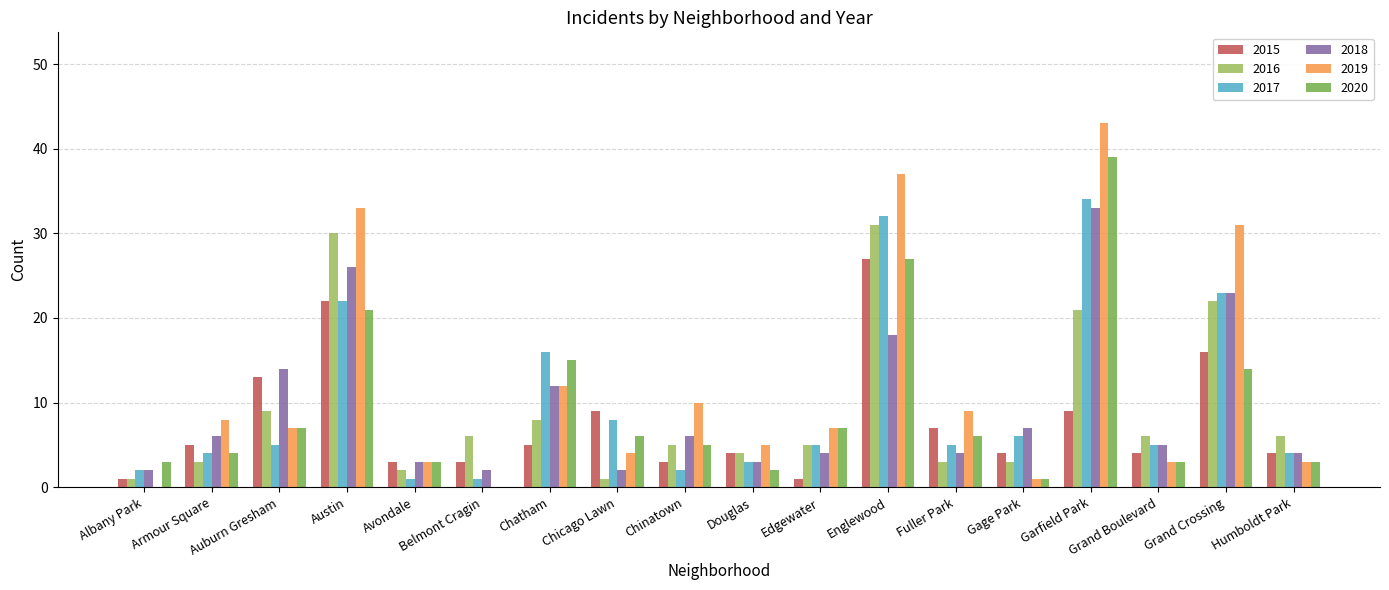

What is the difference between the 2019 values at Chatham and Grand Crossing?

19